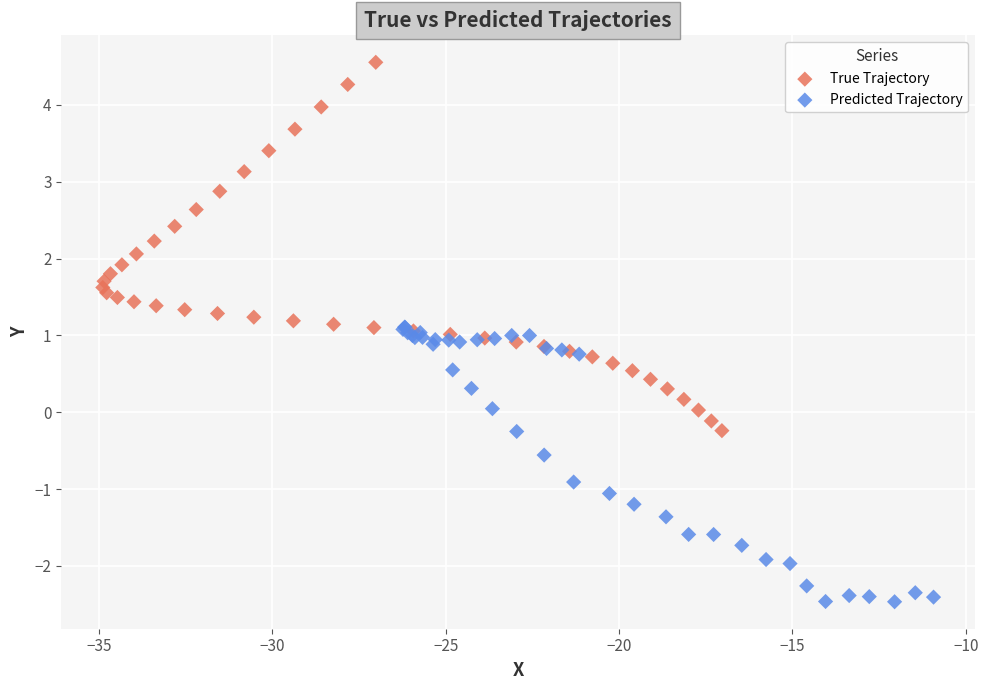

Which series has the largest Y range (max minus min)?

True Trajectory